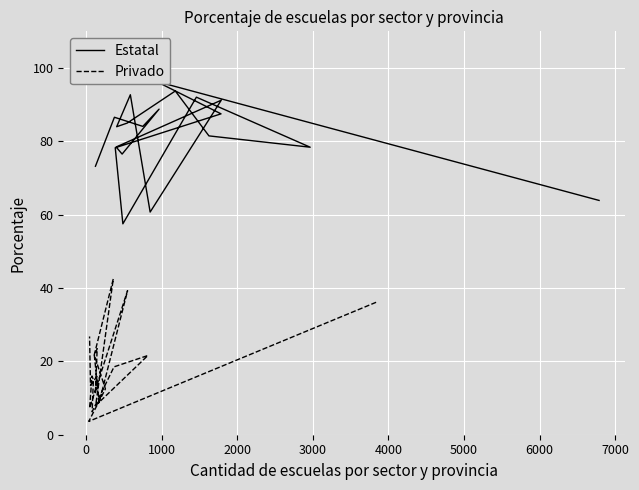

Which series has the largest range (max minus min)?

Estatal